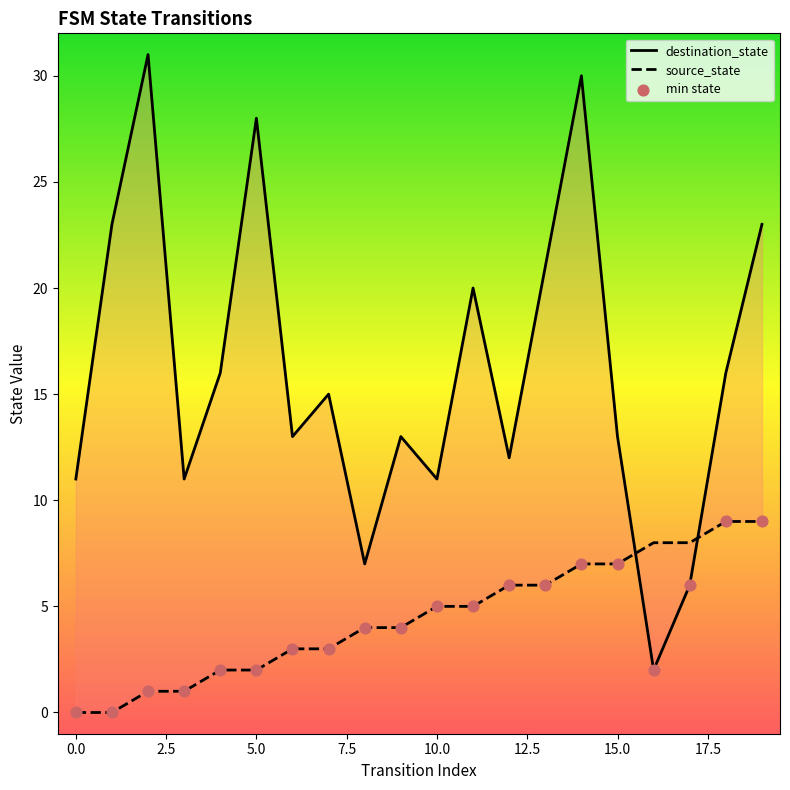

At which category is the sum across all series the highest?

14